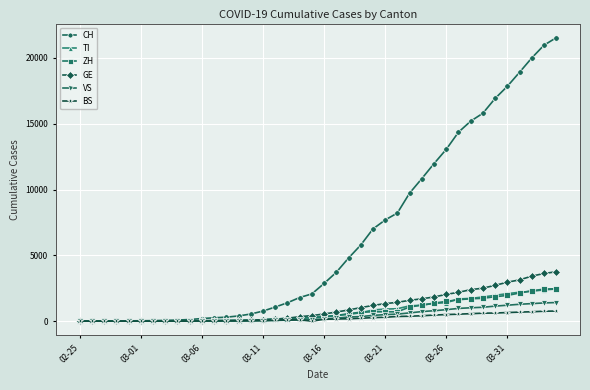

Which series has the largest total across all categories?

CH